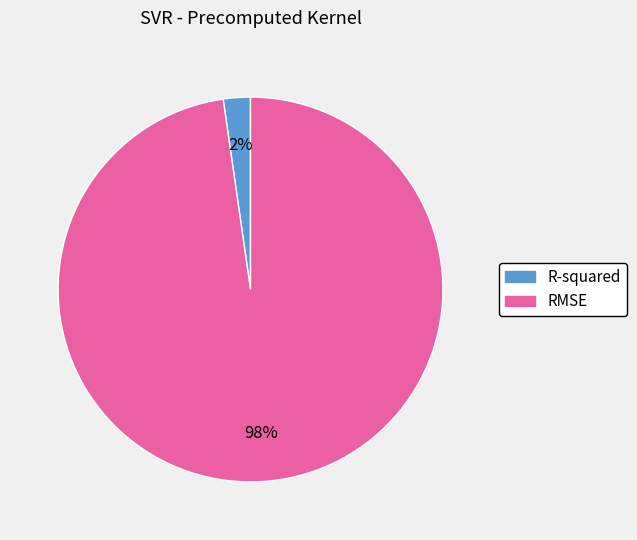

How many segments does this pie chart have?

2